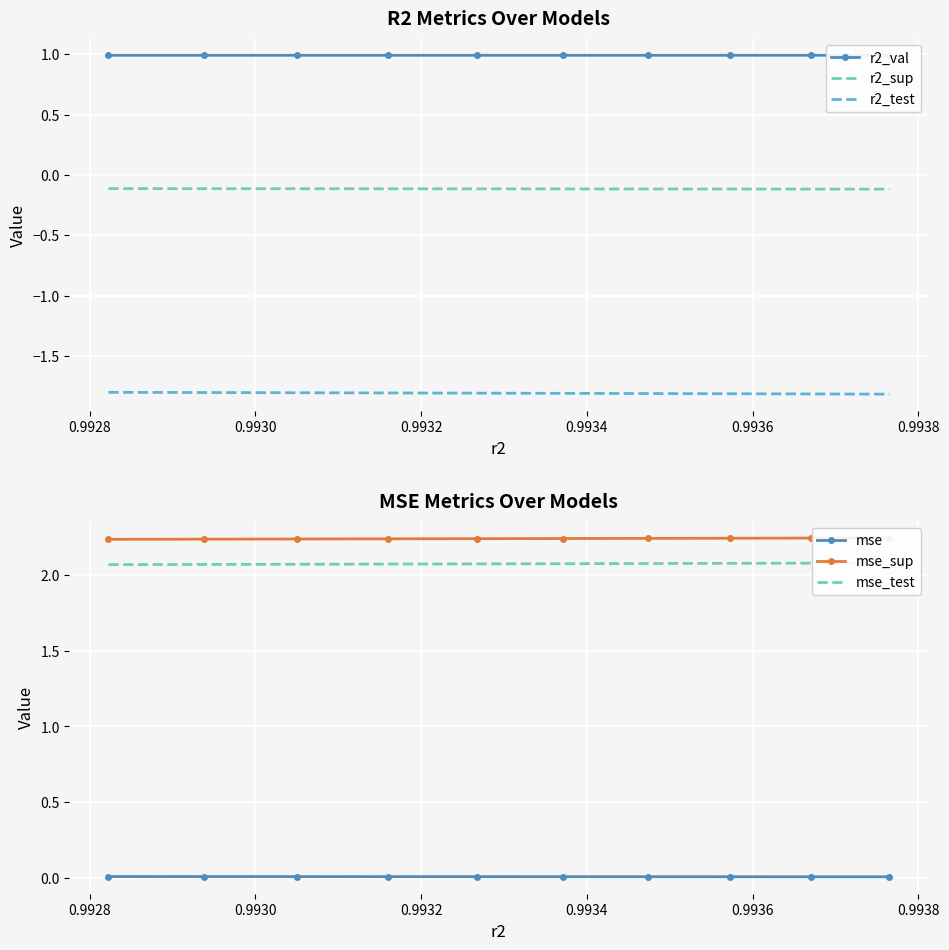

True or false: mse_test has more than 0 points higher than both neighbors.

False